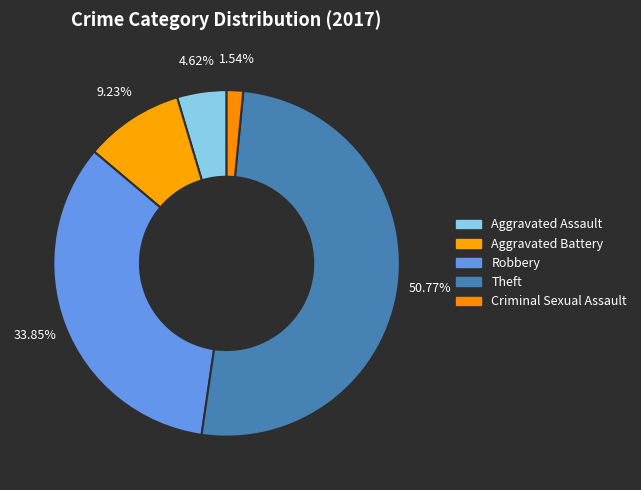

Is it true that Aggravated Assault is 5% of the pie?

True